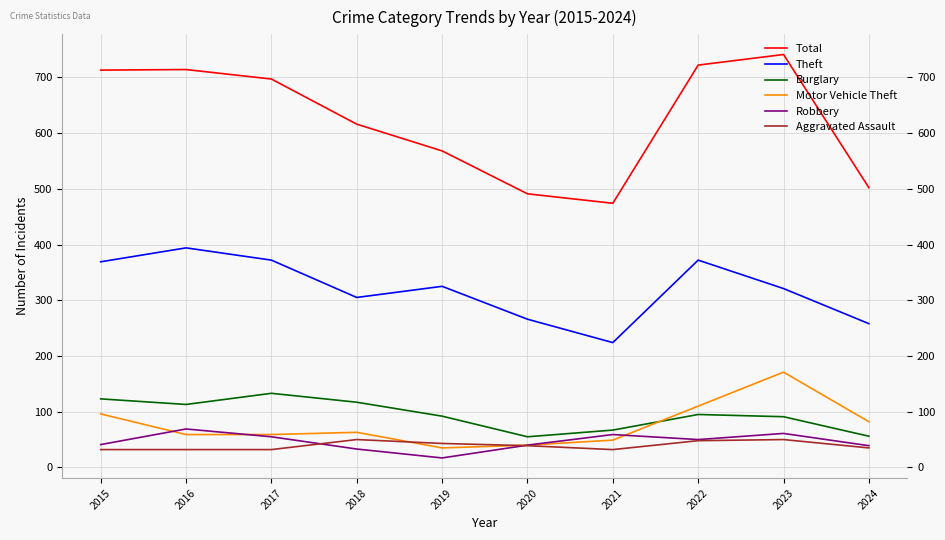

Between 2018 and 2023, which series saw the biggest shift?

Total